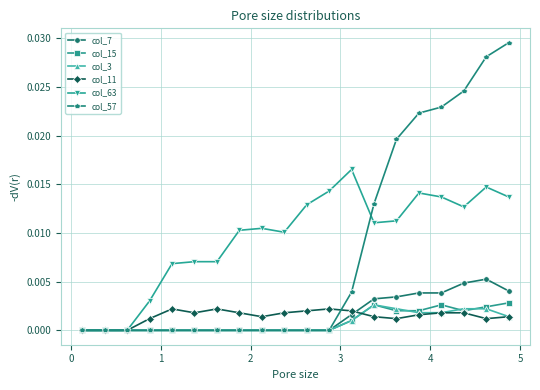

Which series has the largest range (max minus min)?

col_57